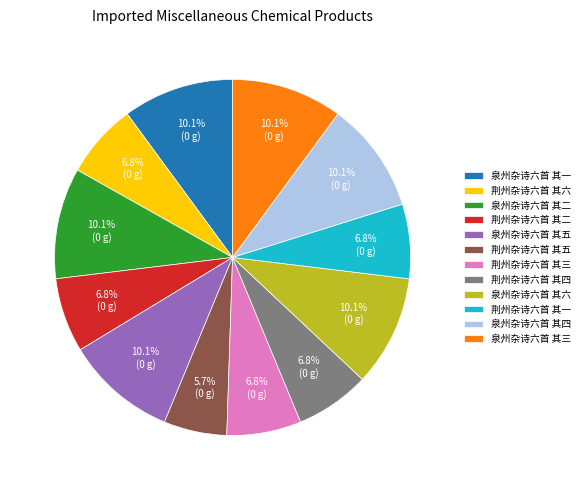

Between 荆州杂诗六首 其五 and 荆州杂诗六首 其六, which is larger?

荆州杂诗六首 其六